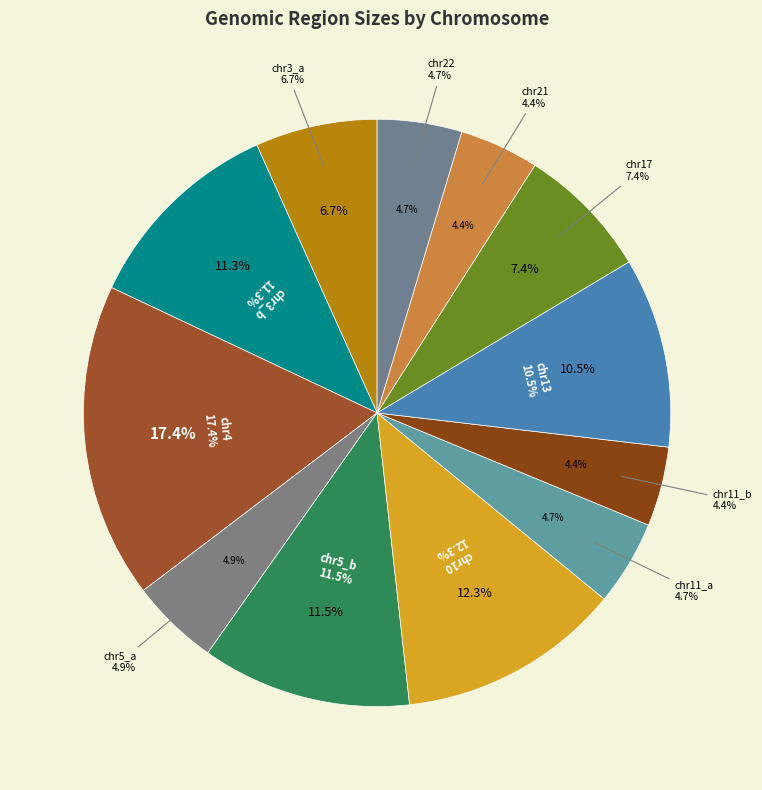

Between chr4 and chr5_a, which is larger?

chr4